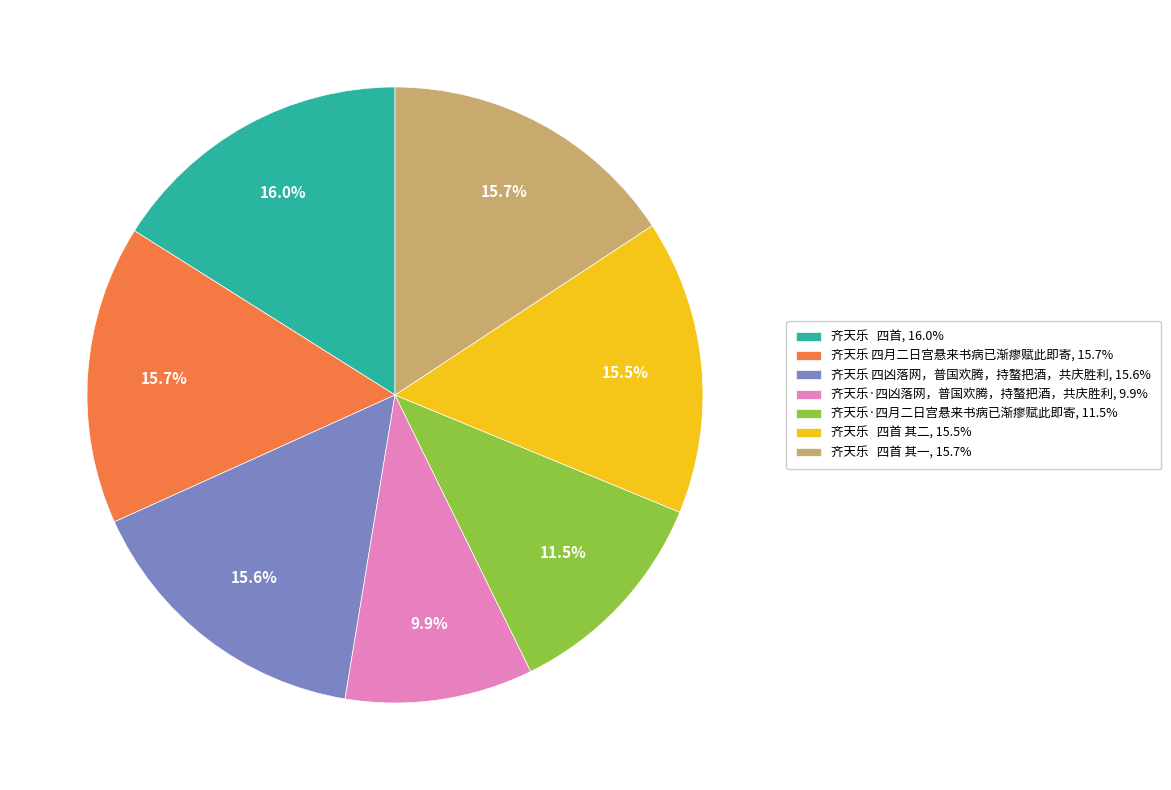

What percentage is NOT represented by 齐天乐 四月二日宫悬来书病已渐瘳赋此即寄, 15.7%?

84.3%